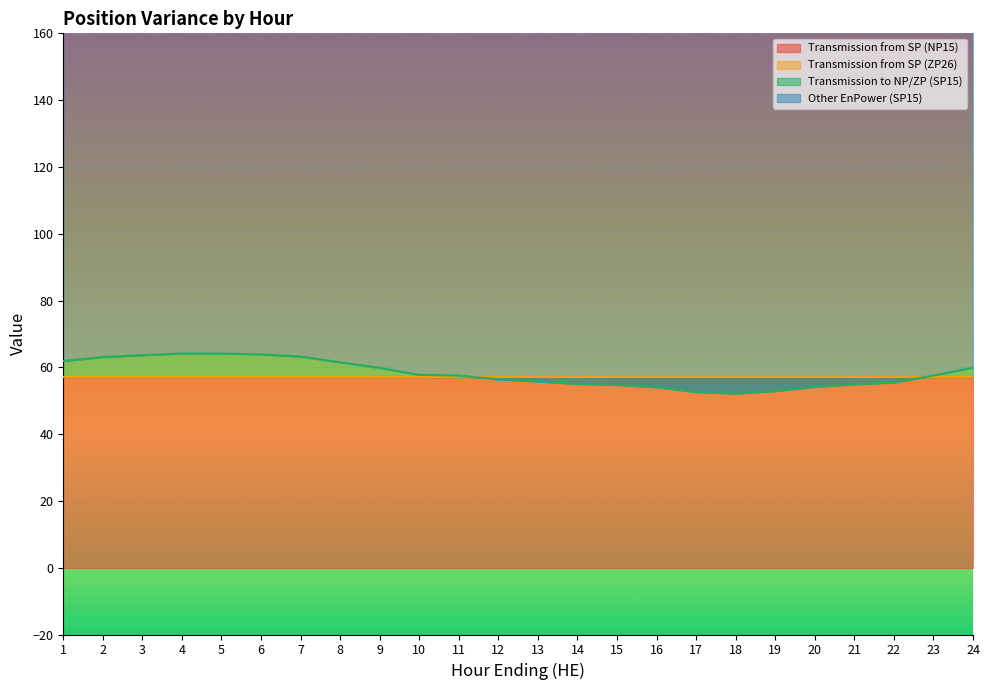

What is the difference between the highest and lowest values at 2?

121.0